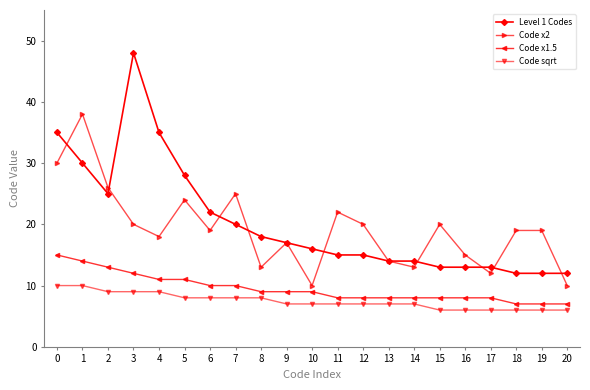

List the labels in order of Level 1 Codes value, largest first.

3, 0, 4, 1, 5, 2, 6, 7, 8, 9, 10, 11, 12, 13, 14, 15, 16, 17, 18, 19, 20